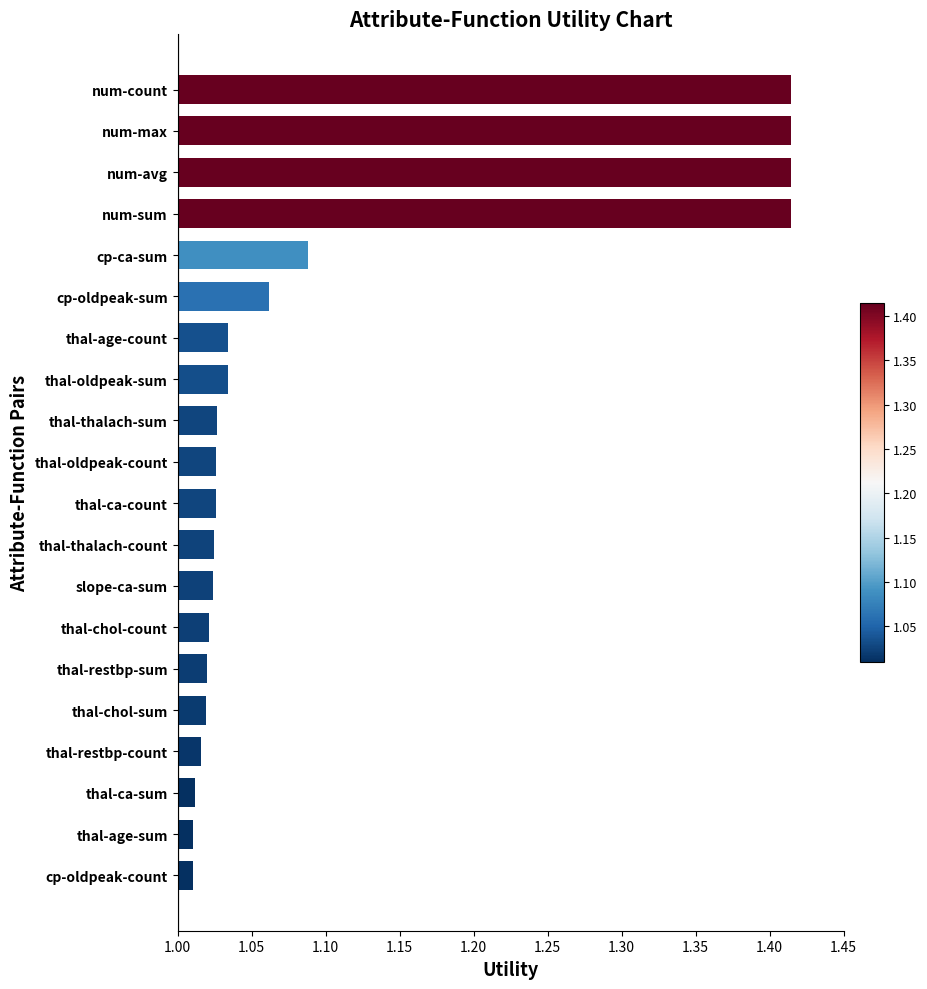

What is the change in value from cp-ca-sum to num-sum?

+0.3